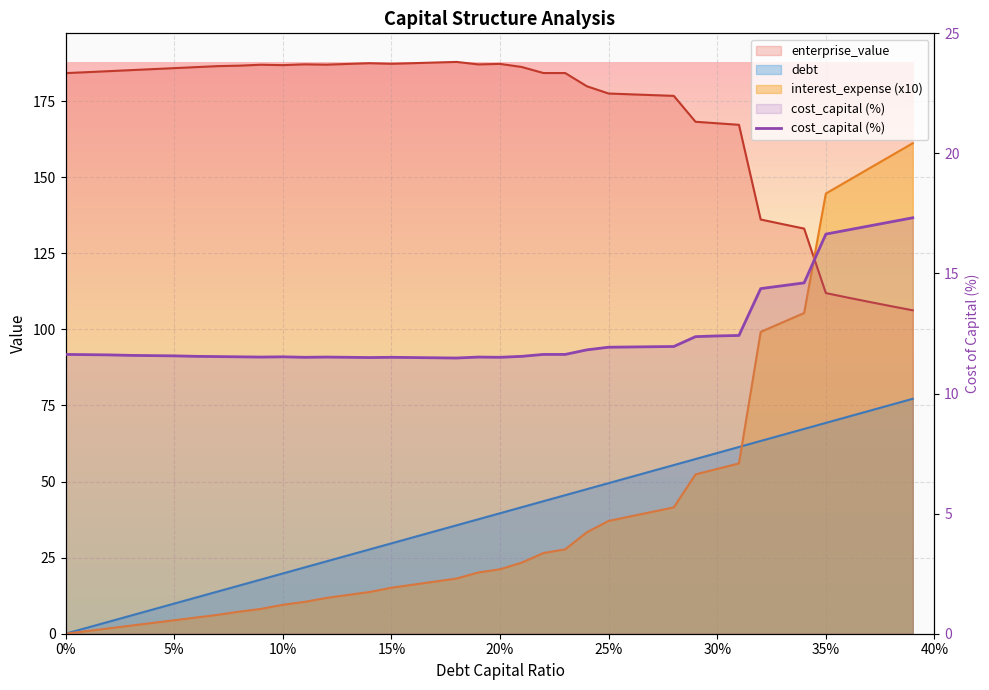

Is it true that enterprise_value equals 176.7 at 0.28?

True